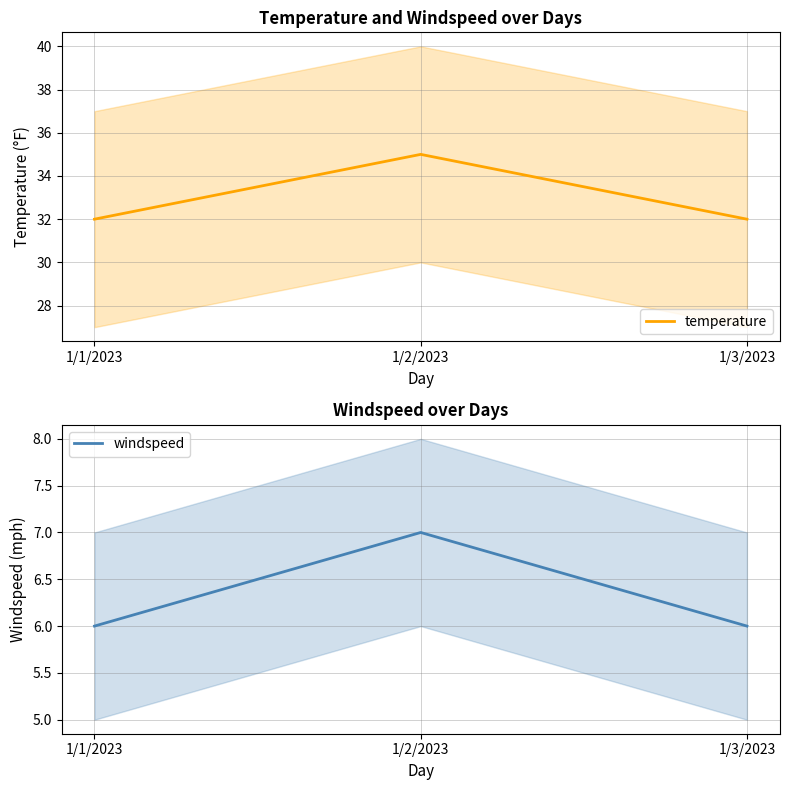

What is the spread (max minus min) of values at 1/2/2023?

28